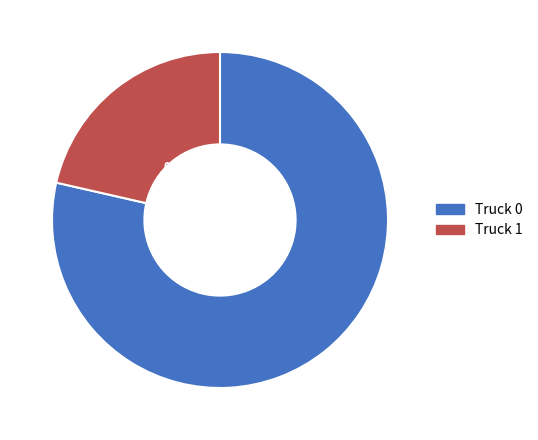

Is Truck 1 the majority of the pie?

No